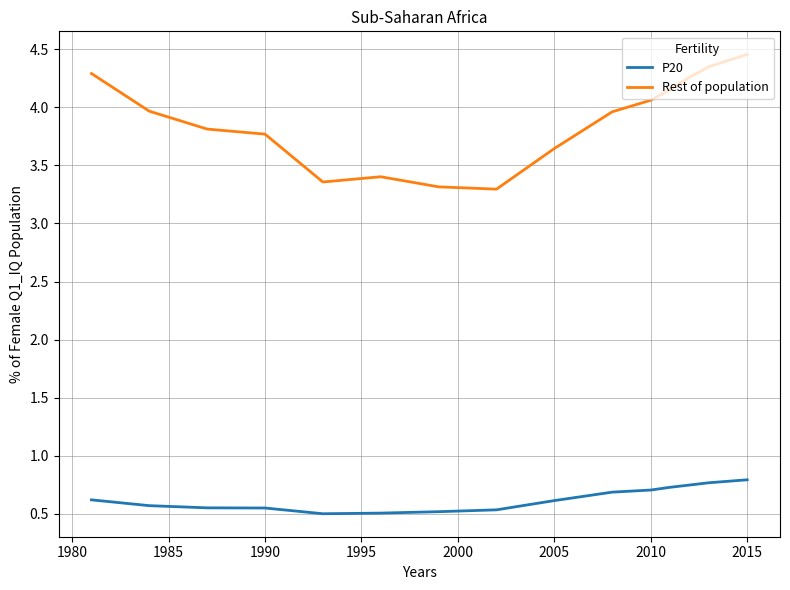

Rank the series by their average value, from lowest to highest.

P20, Rest of population